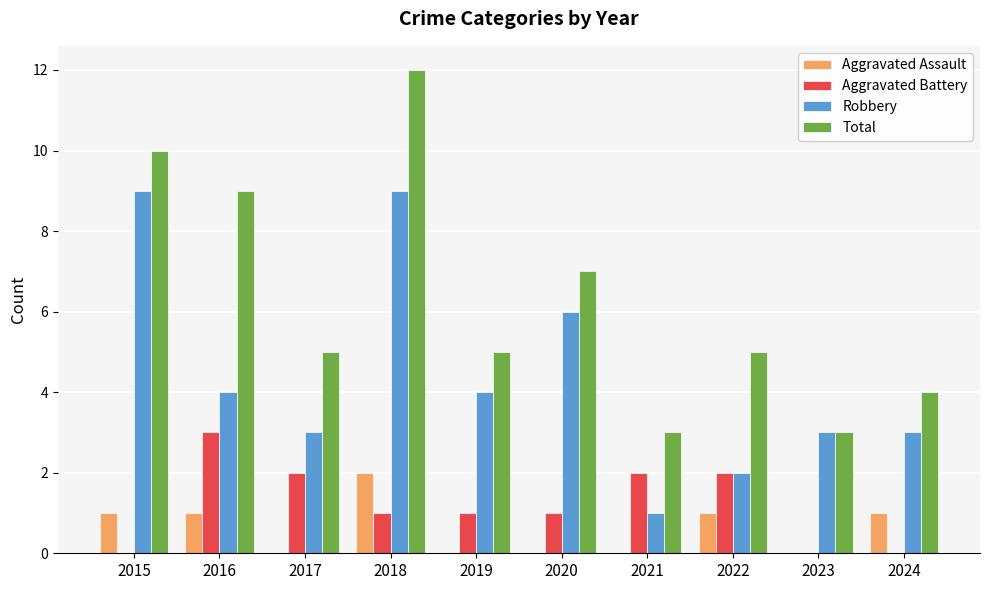

What is the maximum value shown in the chart?

12